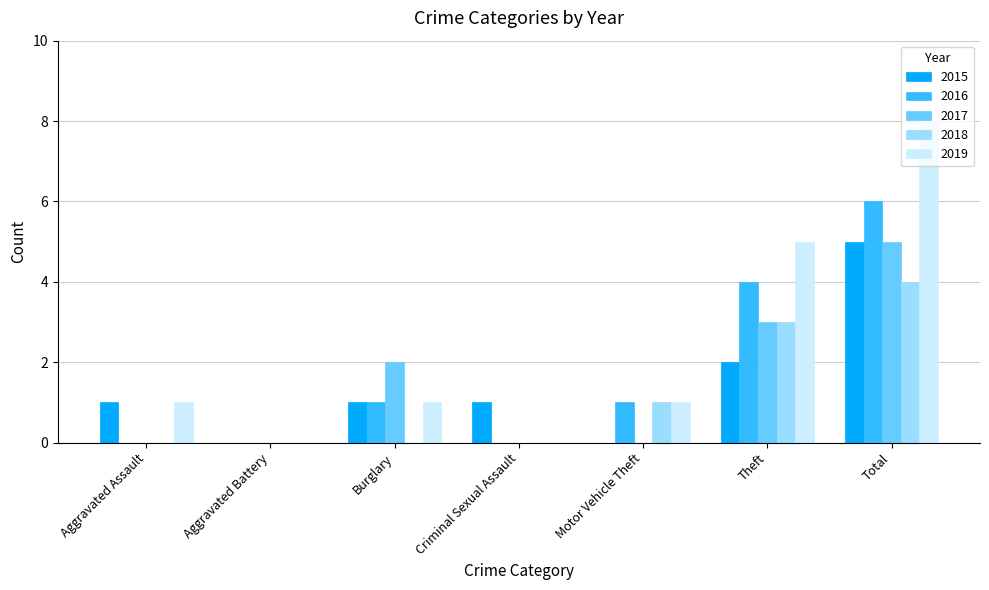

What is the sum of the 2019 values at Aggravated Battery and Theft?

5